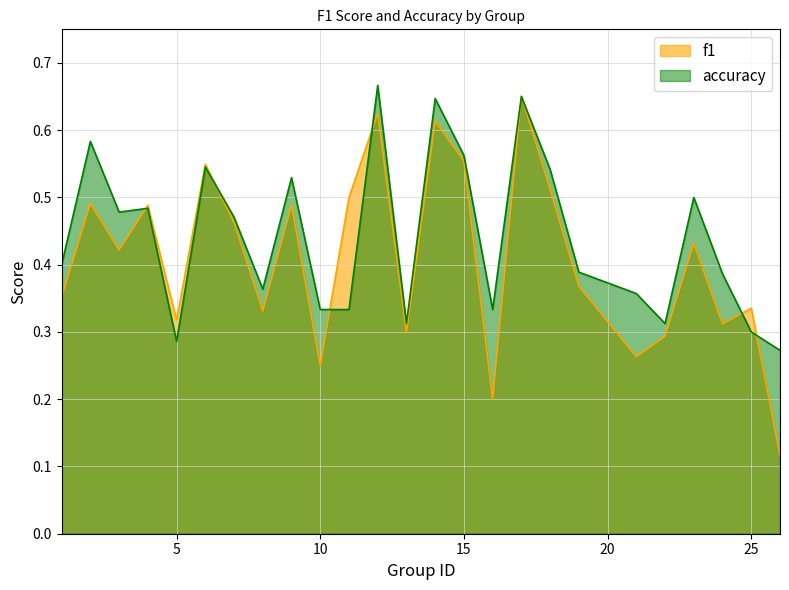

What is the difference between the maximum and minimum values in the accuracy series?

0.4